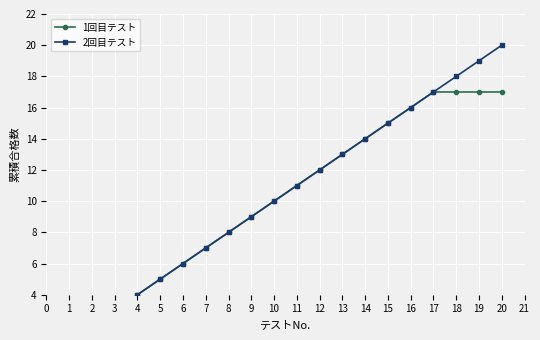

Reading left to right, transcribe all the data shown in this chart.

1回目テスト: 1	2	3	4	5	6	7	8	9	10	11	12	13	14	15	16	17	17	17	17
2回目テスト: 1	2	3	4	5	6	7	8	9	10	11	12	13	14	15	16	17	18	19	20